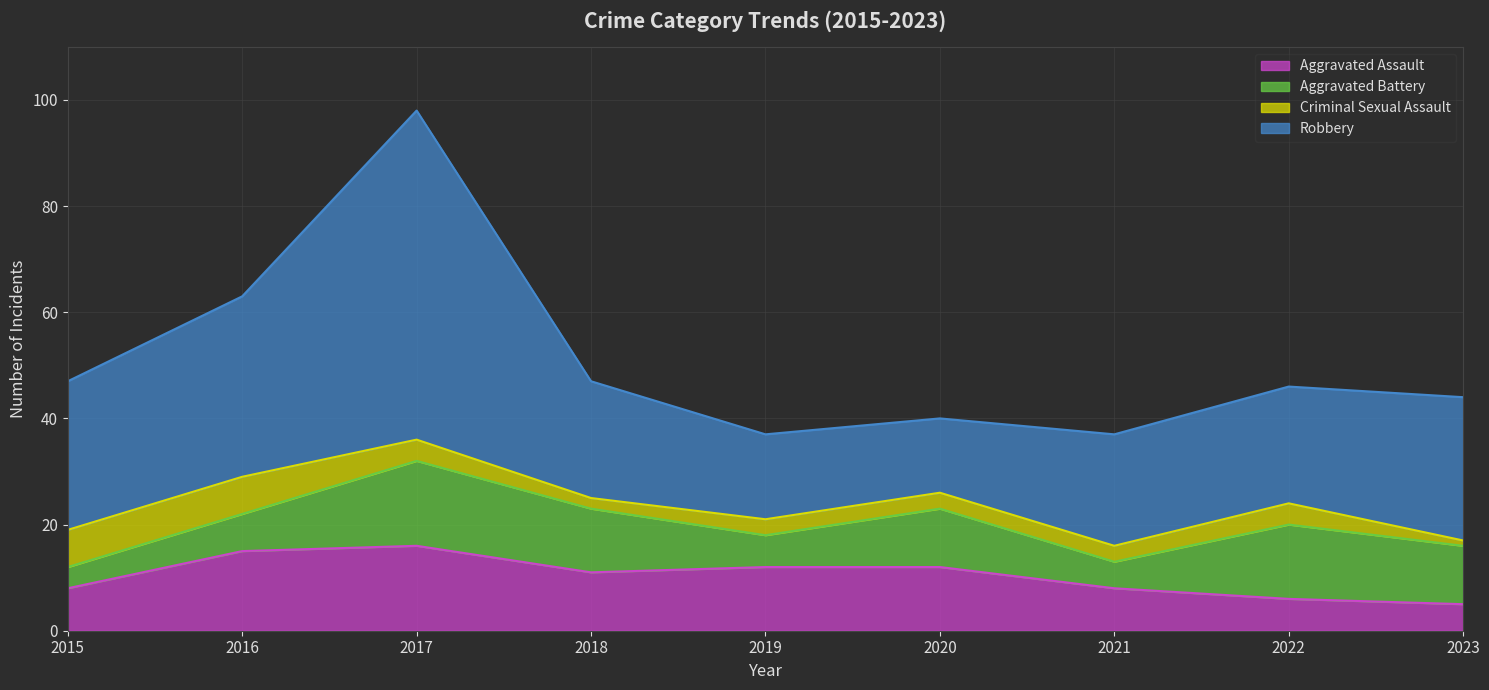

Reading right to left, what are all the values shown in this chart?

Aggravated Assault: 5	6	8	12	12	11	16	15	8
Aggravated Battery: 11	14	5	11	6	12	16	7	4
Criminal Sexual Assault: 1	4	3	3	3	2	4	7	7
Robbery: 27	22	21	14	16	22	62	34	28